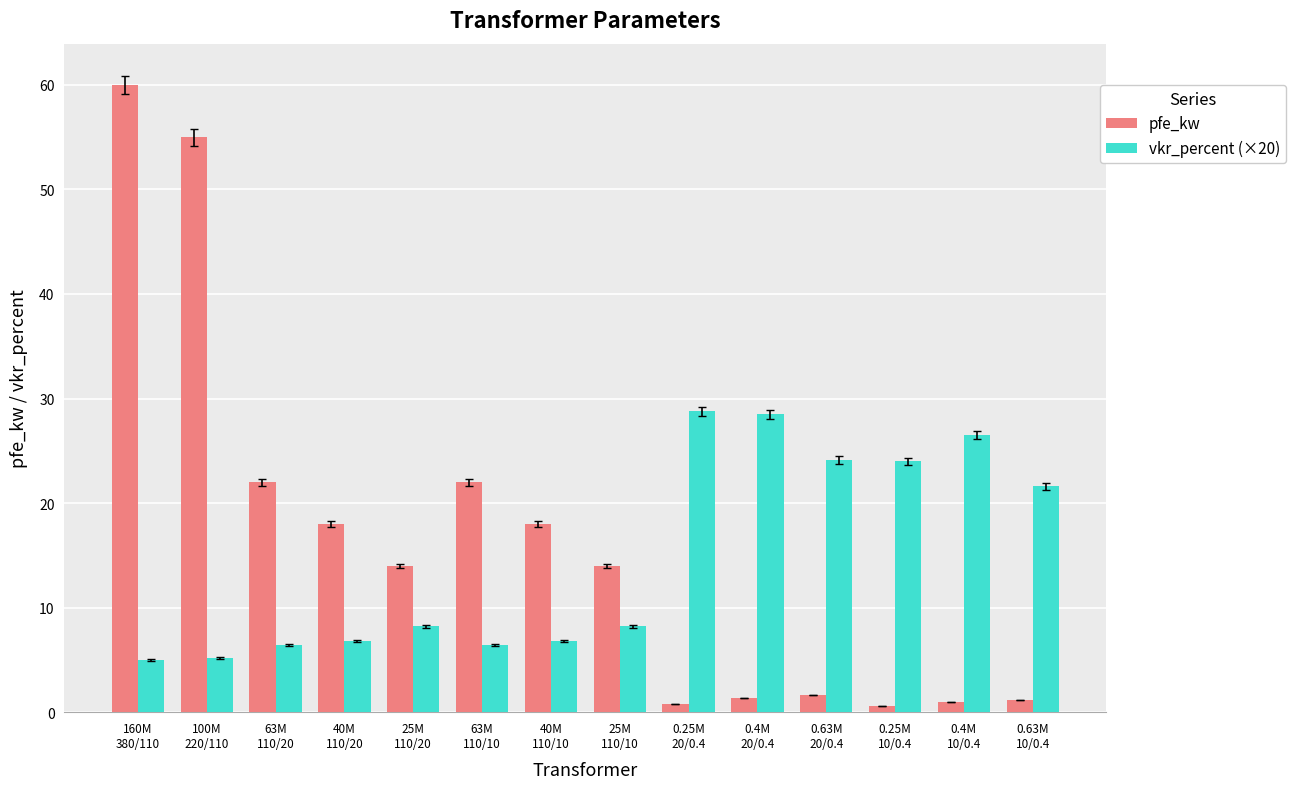

Which label corresponds to the largest value in the chart?

160M
380/110